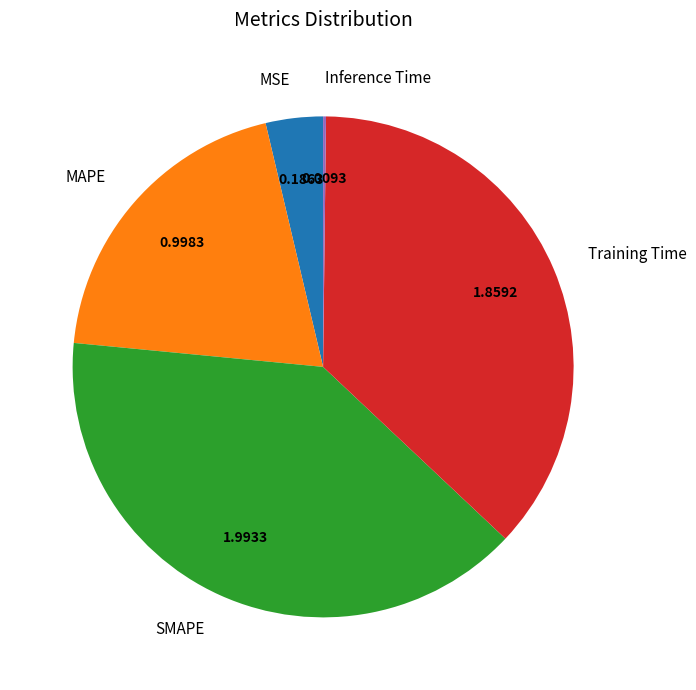

Does MAPE represent more than half of the total?

No